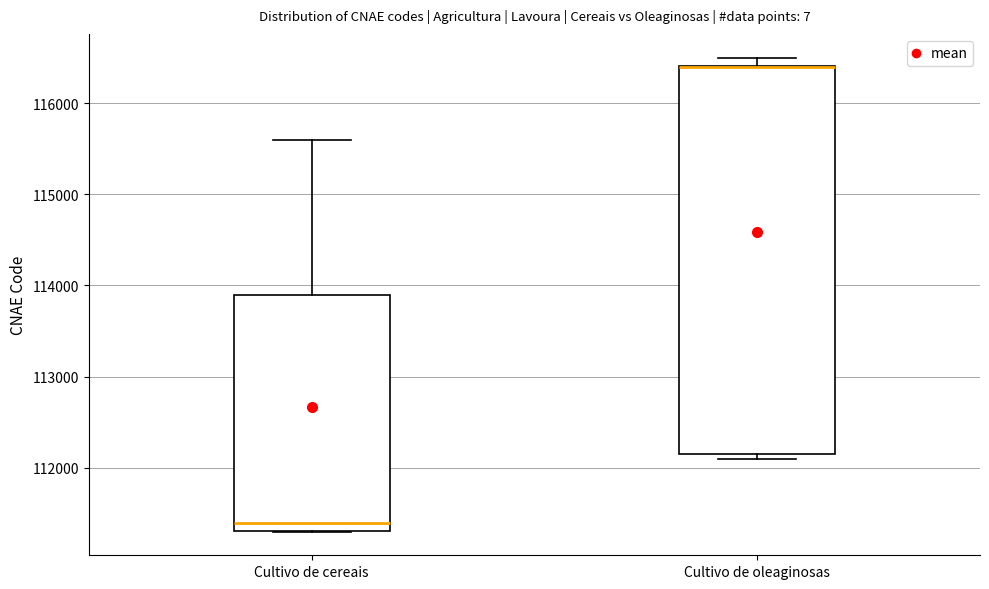

Reading left to right, transcribe this box plot: for each box, give where its median line is, the range the box spans, and where its two whiskers end, as read against the y-axis. The values are not printed on the chart, so give them approximately, as read against the axis.

Cultivo de cereais: median 111400, box 111300 to 113900, whiskers 111300 to 115600
Cultivo de oleaginosas: median 116400 (drawn on the box's upper edge), box 112200 to 116400, whiskers 112100 to 116500